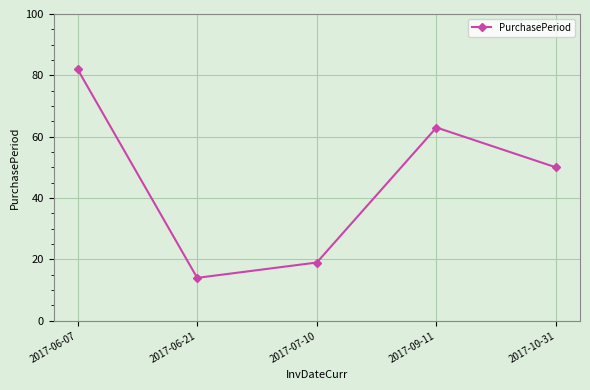

Reading right to left, extract all data points from this chart.

50	63	19	14	82